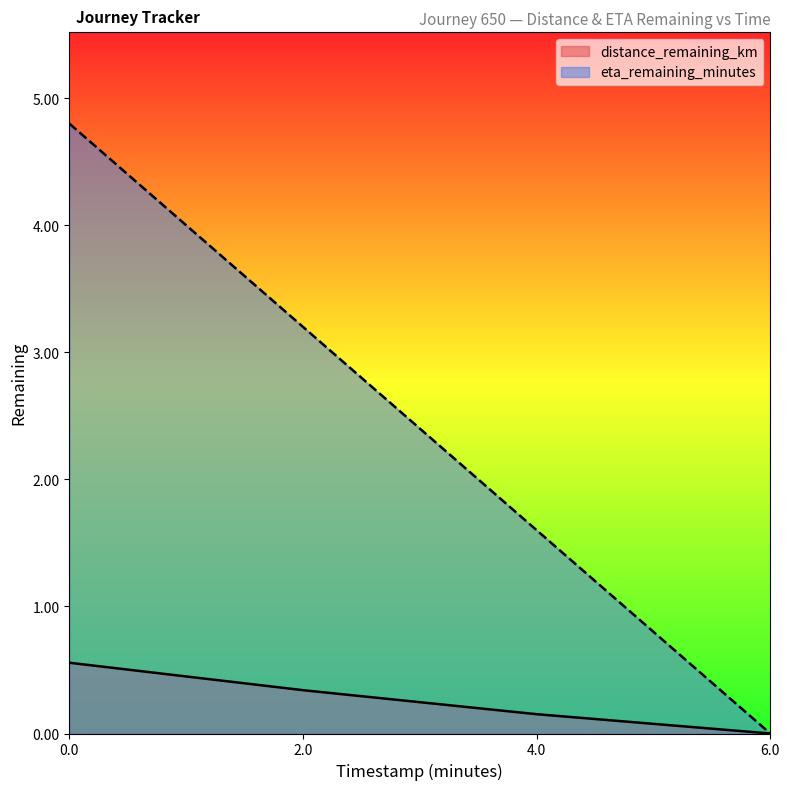

How many lines are shown in the chart?

2